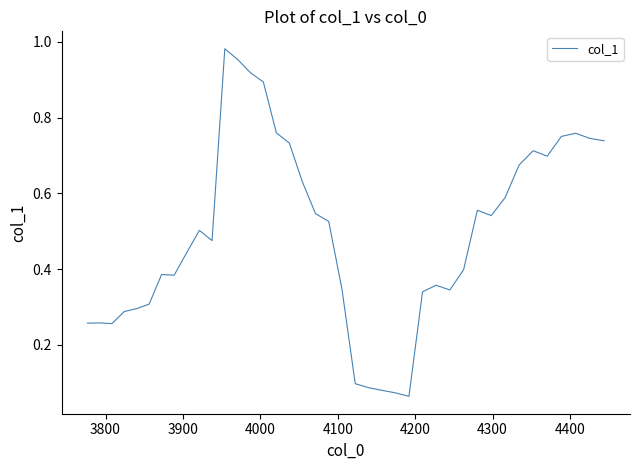

How many categories are shown in the chart?

40